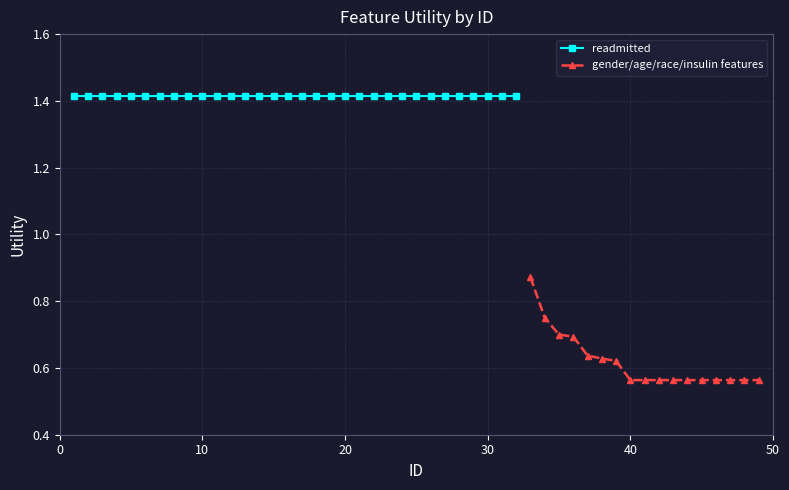

True or false: age (avg) has more than 1 points higher than both neighbors.

False